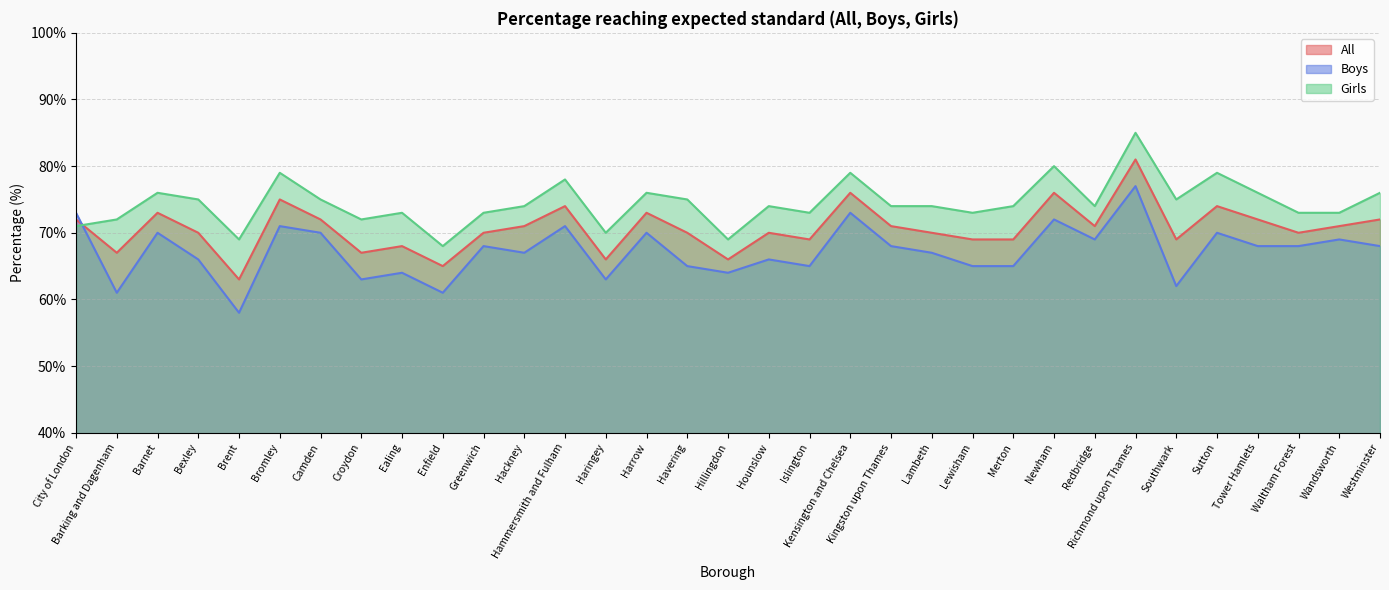

At how many categories does at least one series exceed 81?

1